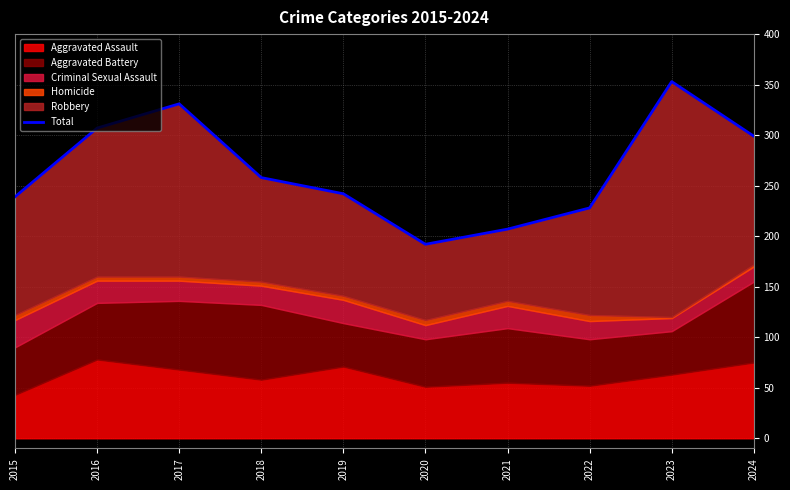

What is the difference between the maximum and second lowest values?

146